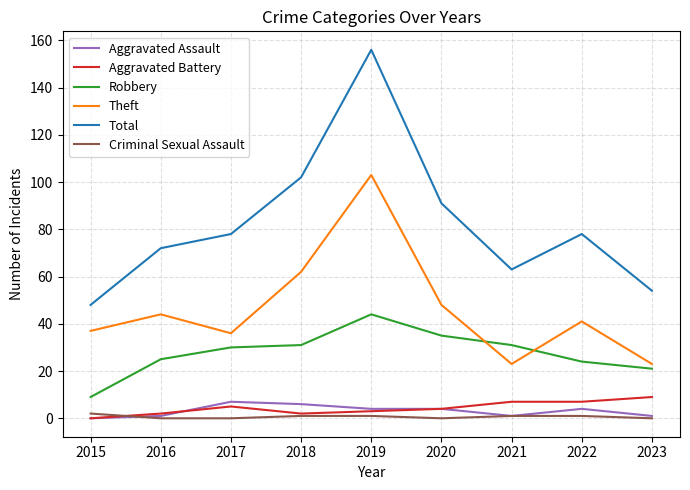

At which category is the sum across all series the highest?

2019